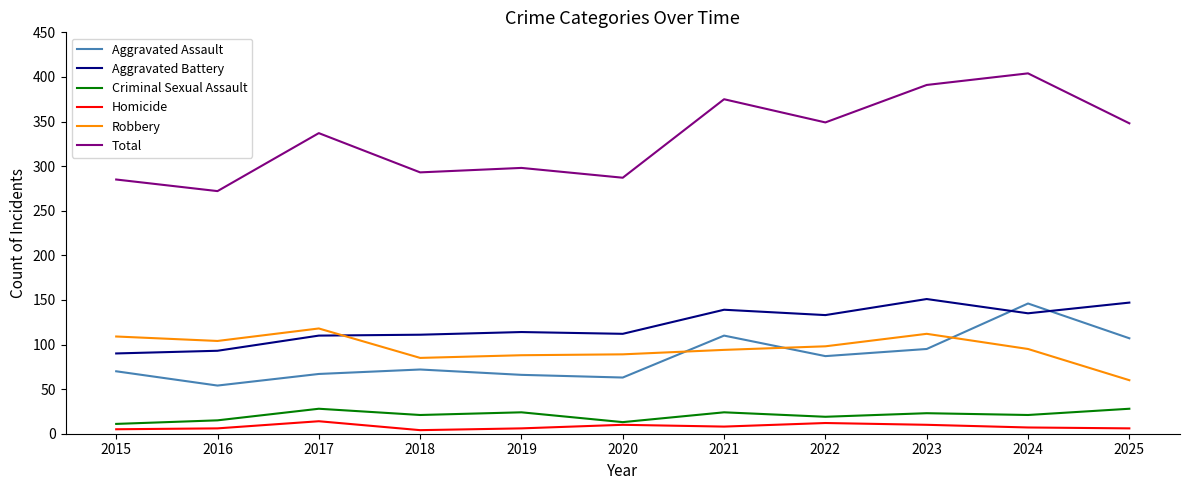

What are all the series names shown in the legend?

Aggravated Assault, Aggravated Battery, Criminal Sexual Assault, Homicide, Robbery, Total